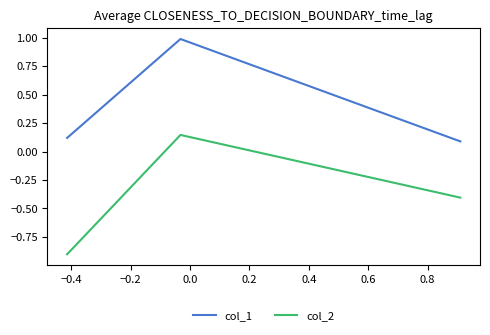

What is the minimum value shown in the chart?

-0.9